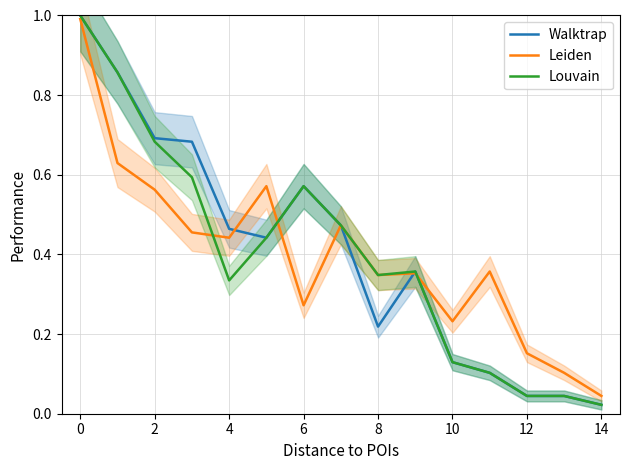

Is this an area chart (filled region under the line)?

No